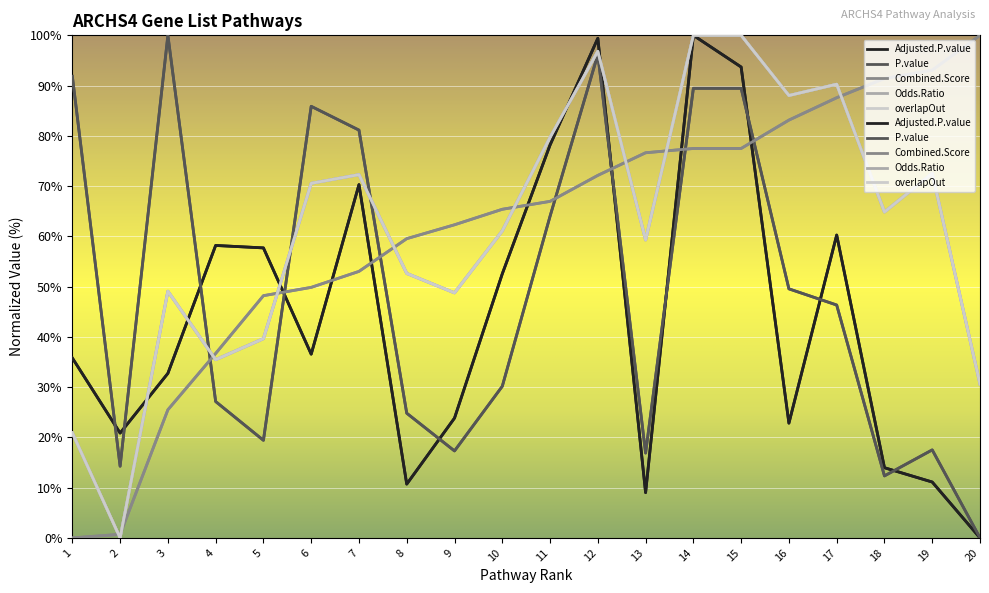

Which category has the highest value across all series?

14